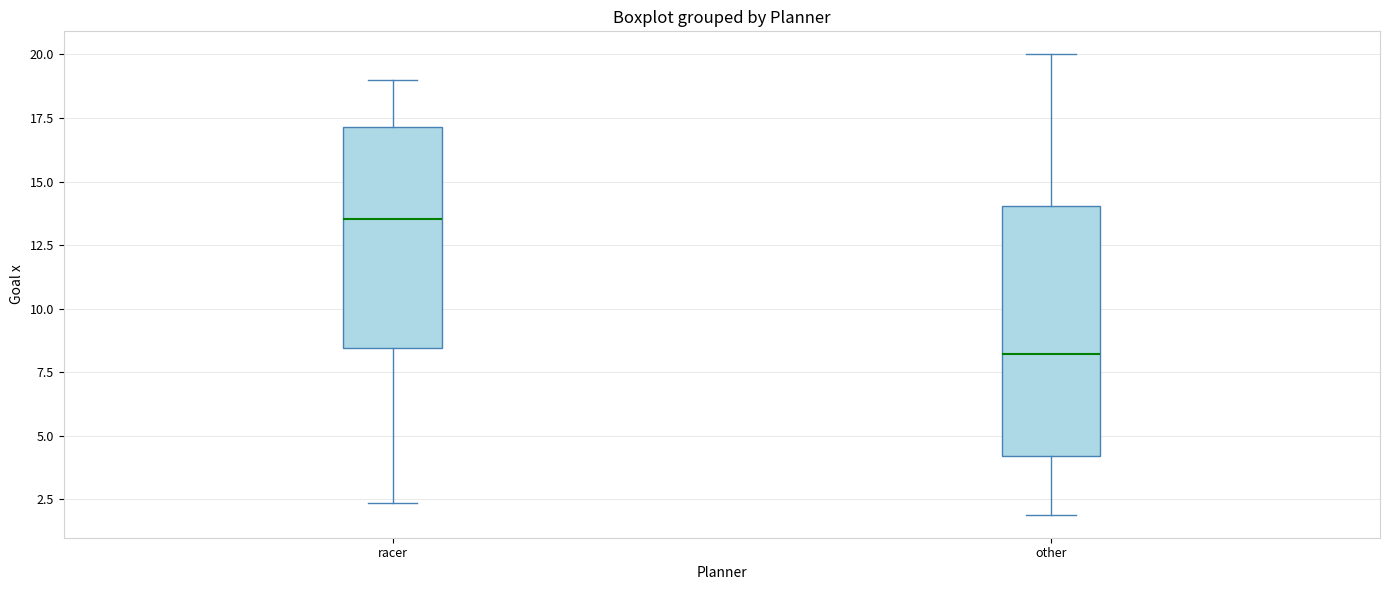

Reading left to right, read every box against the y-axis: the position of its median line, the range the box covers, and the ends of its whiskers. The values are not printed on the chart, so give them approximately, as read against the axis.

racer: median 13.5, box 8.5 to 17.0, whiskers 2.5 to 19.0
other: median 8.0, box 4.0 to 14.0, whiskers 2.0 to 20.0